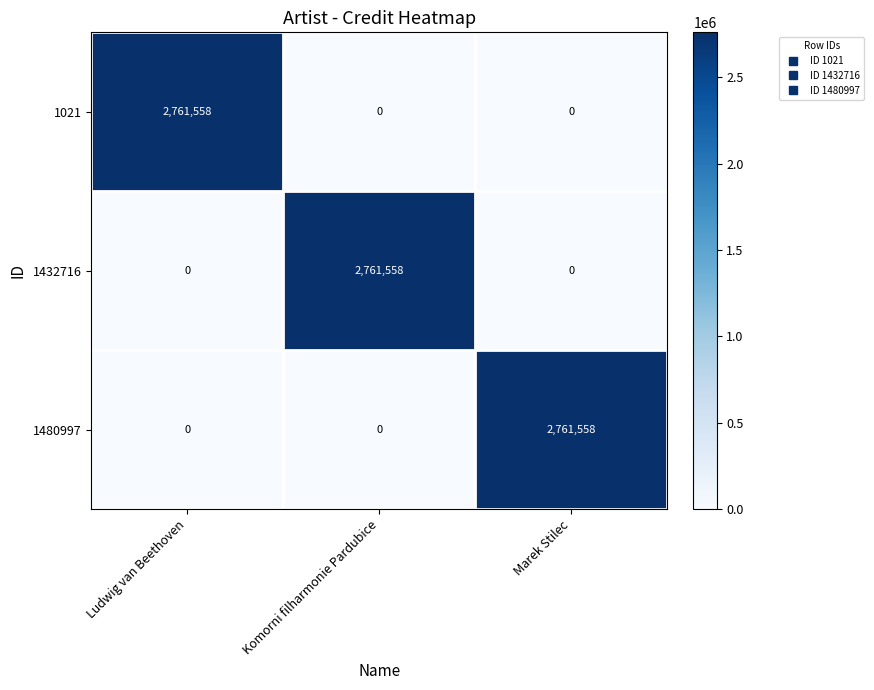

What is the difference between the maximum and minimum values in the 1432716 series?

2761558